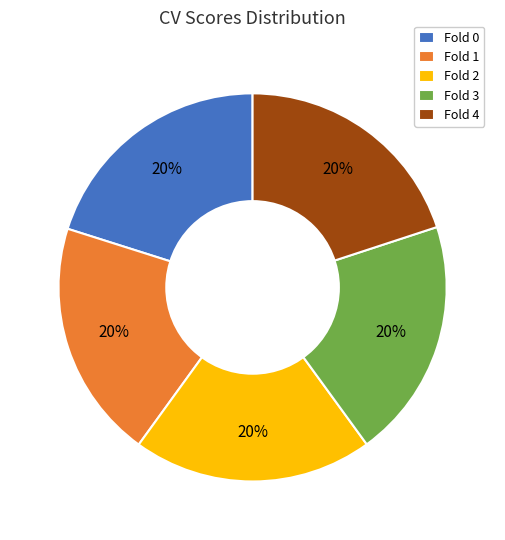

What percentage is the Fold 2 slice, to the nearest percent?

20%